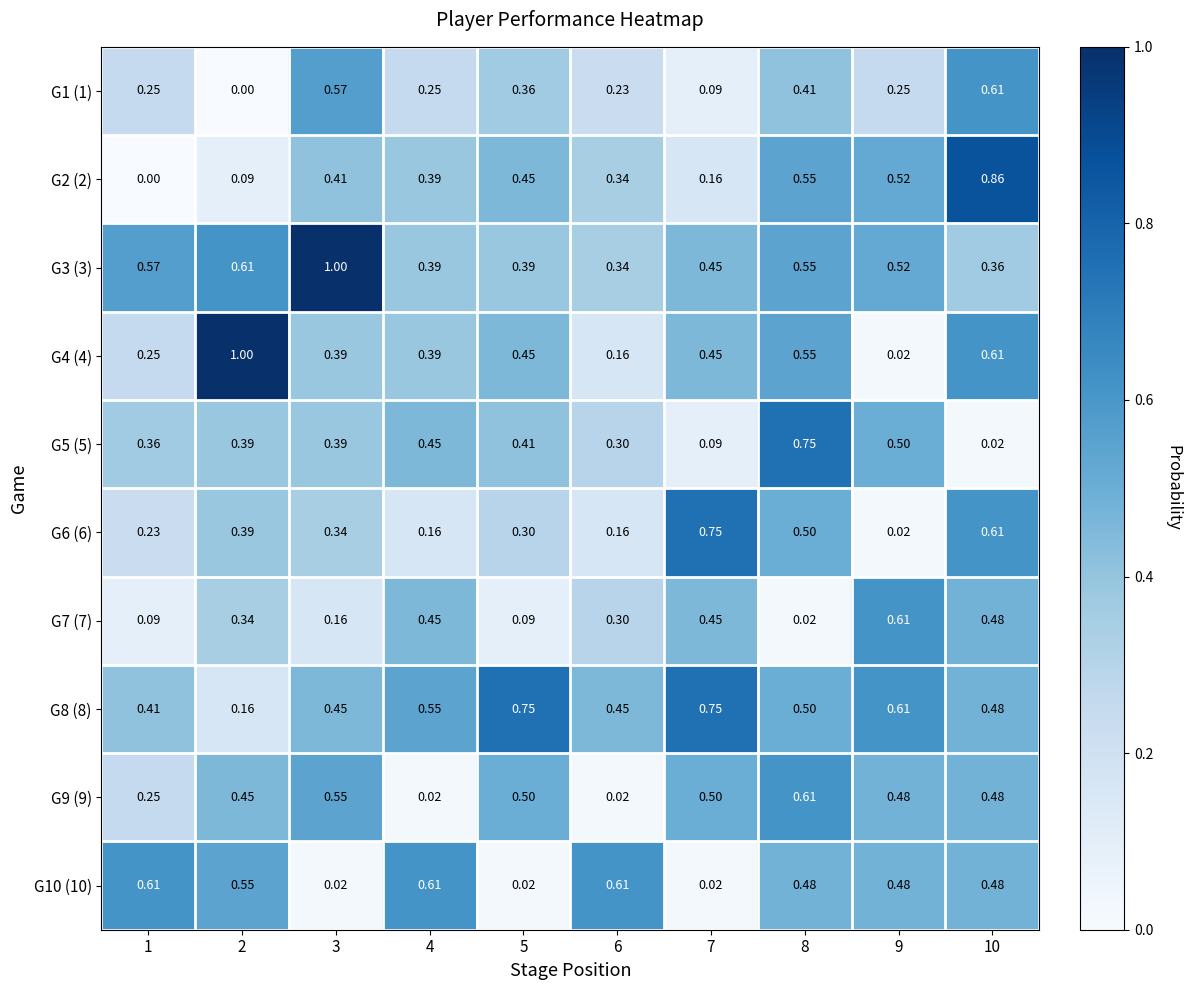

Is the value of G1 (1) at 7 greater than the value of G9 (9) at 6?

Yes